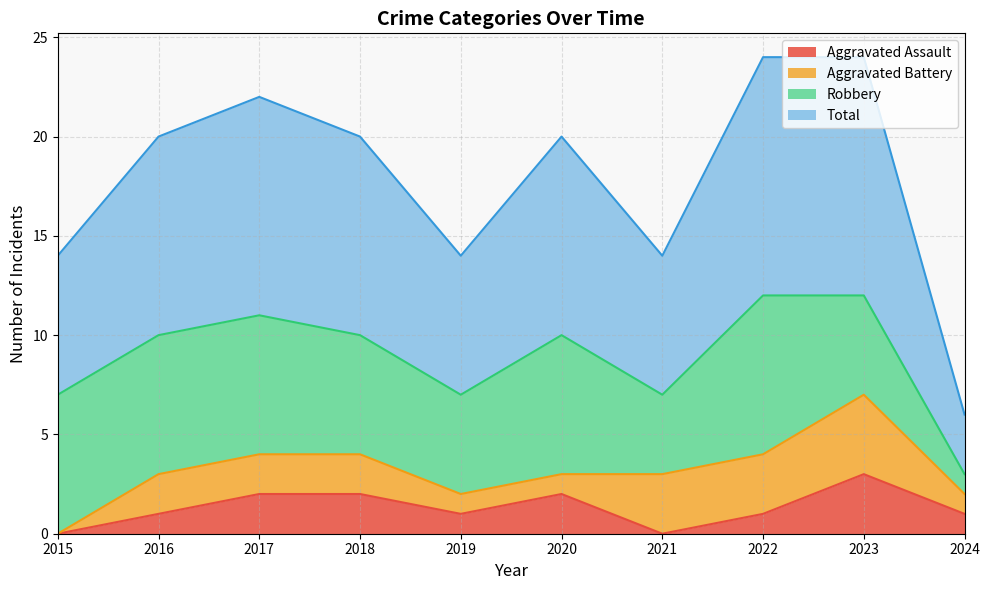

The value of Aggravated Assault at 2015 is -1. True or false?

False